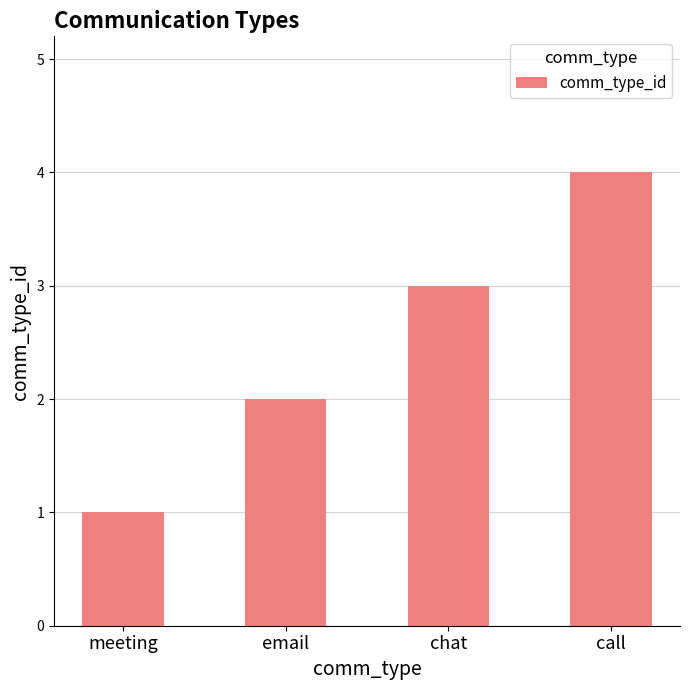

Are the bars grouped side by side (vs. stacked)?

No